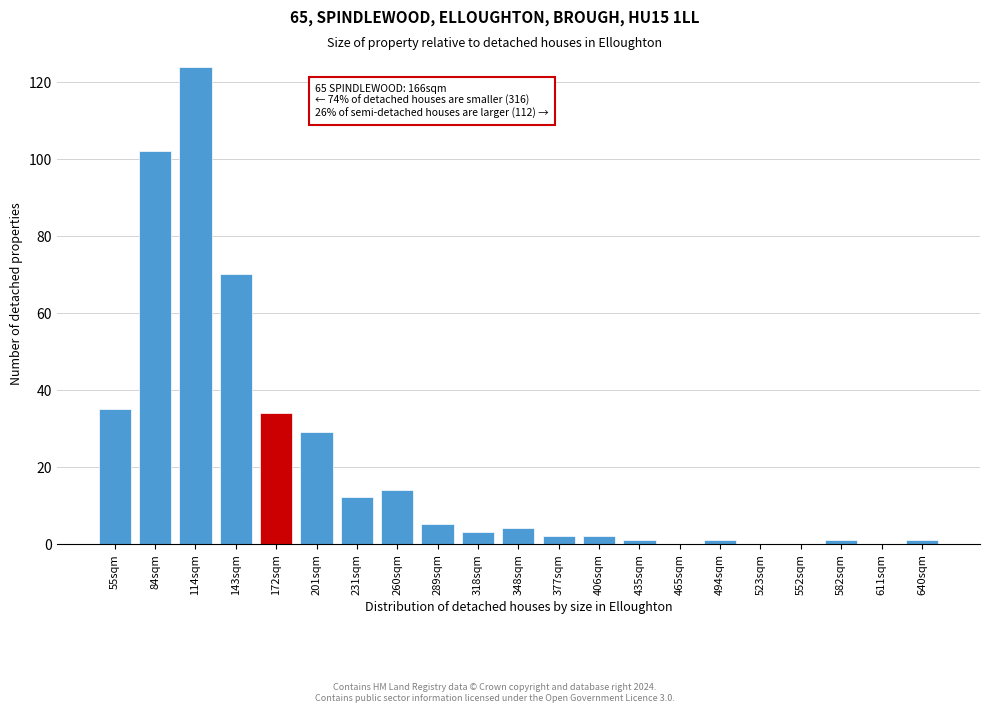

Reading right to left, extract all data points from this chart.

640sqm=1	611sqm=0	582sqm=1	552sqm=0	523sqm=0	494sqm=1	465sqm=0	435sqm=1	406sqm=2	377sqm=2	348sqm=4	318sqm=3	289sqm=5	260sqm=14	231sqm=12	201sqm=29	172sqm=34	143sqm=70	114sqm=124	84sqm=102	55sqm=35